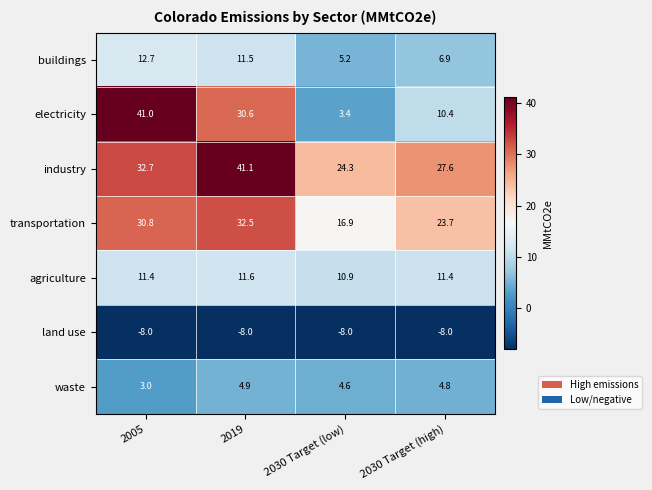

True or false: land use has a value of -8.0 at 2005.

True